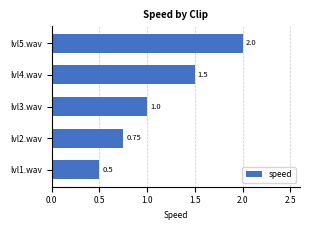

Rank the categories by value from lowest to highest.

lvl1.wav, lvl2.wav, lvl3.wav, lvl4.wav, lvl5.wav